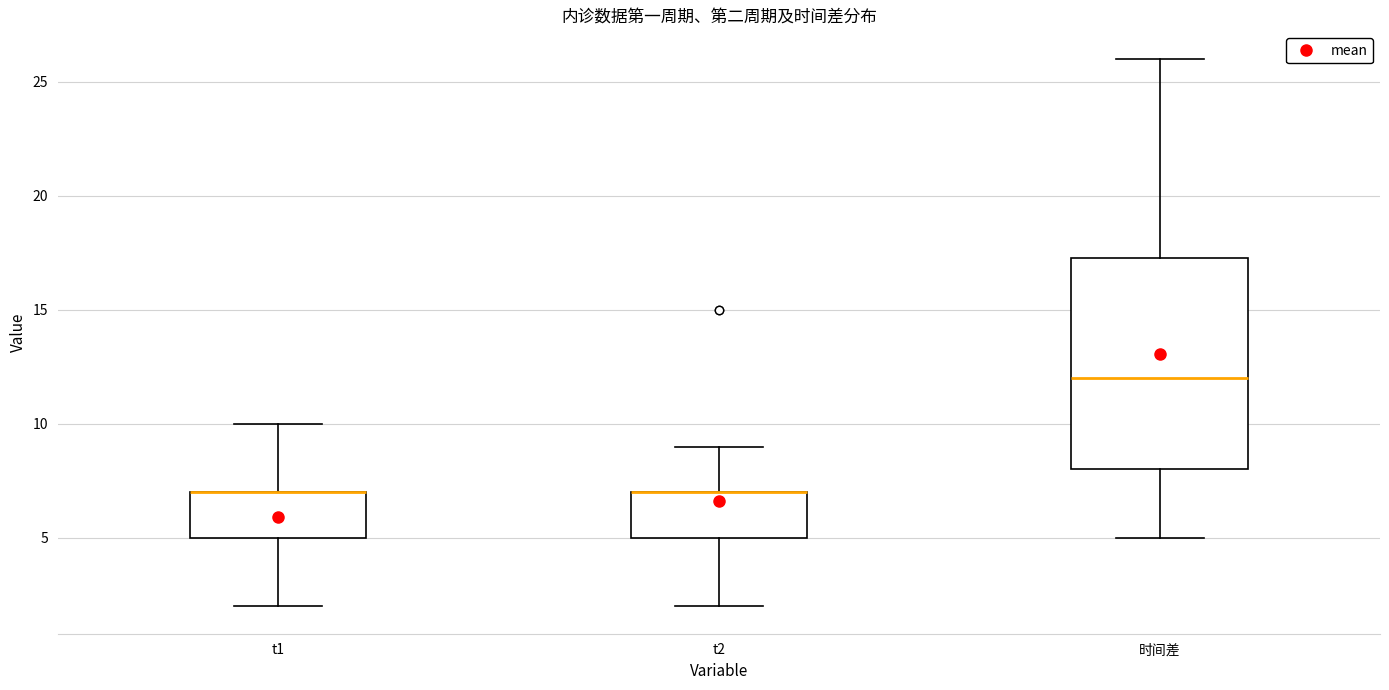

Where is the lower edge of the box for t2 on the y-axis? The values are not printed on the chart, so give them approximately, as read against the axis.

5.0